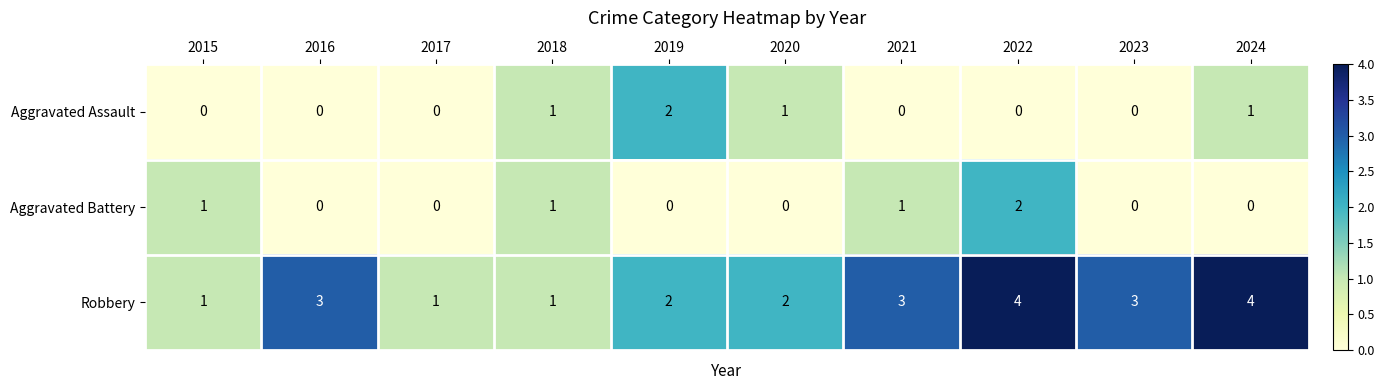

Reading right to left, extract all data points from this chart.

Aggravated Assault: 1	0	0	0	1	2	1	0	0	0
Aggravated Battery: 0	0	2	1	0	0	1	0	0	1
Robbery: 4	3	4	3	2	2	1	1	3	1